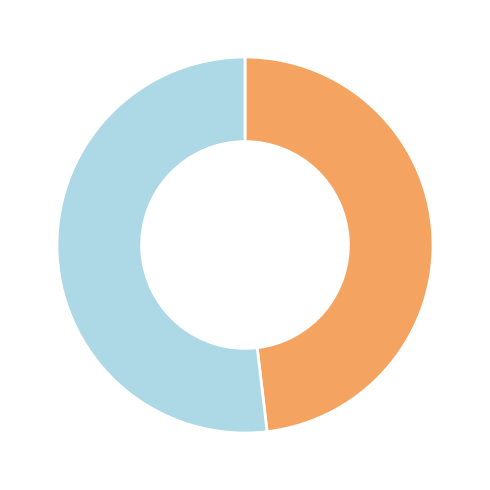

Does any single category account for the majority?

Yes